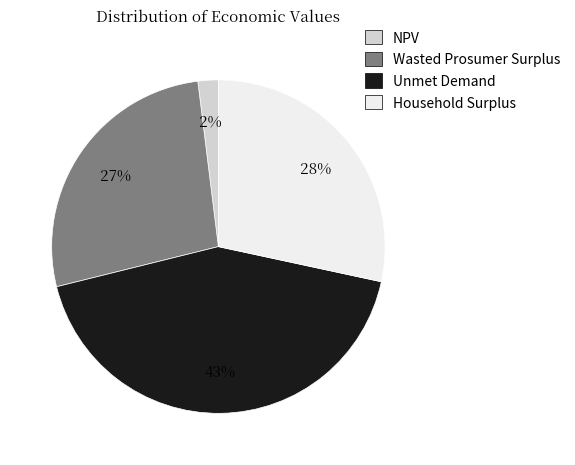

To the nearest percent, what is the difference between the Wasted Prosumer Surplus and NPV slice percentages?

25%